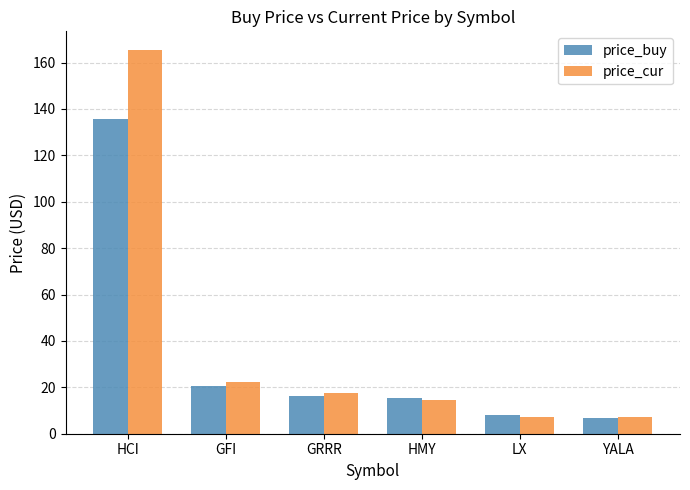

What is the maximum value for price_cur?

165.2